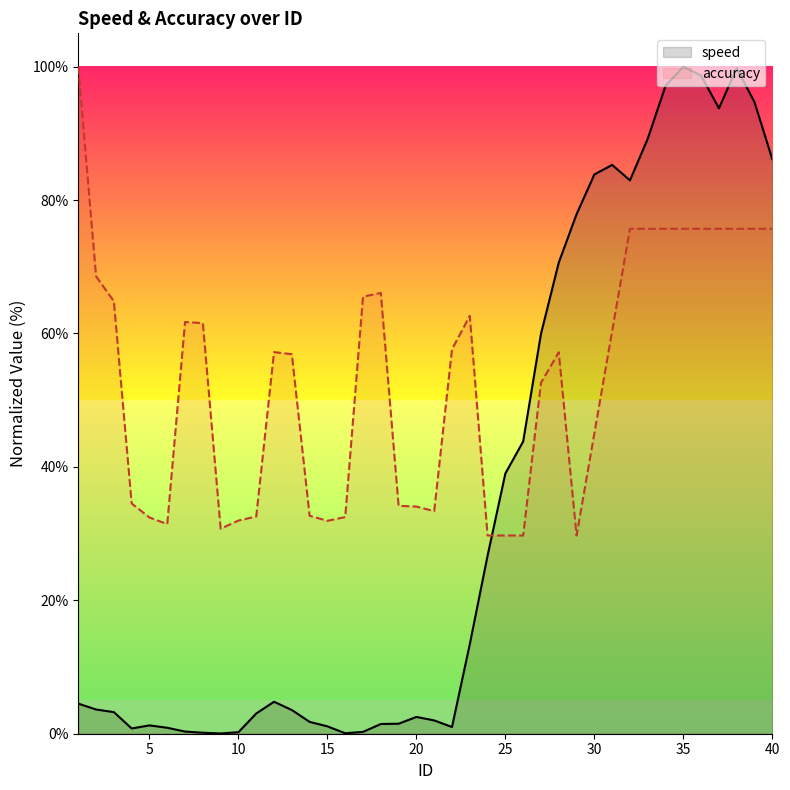

Which series has the largest total across all categories?

accuracy